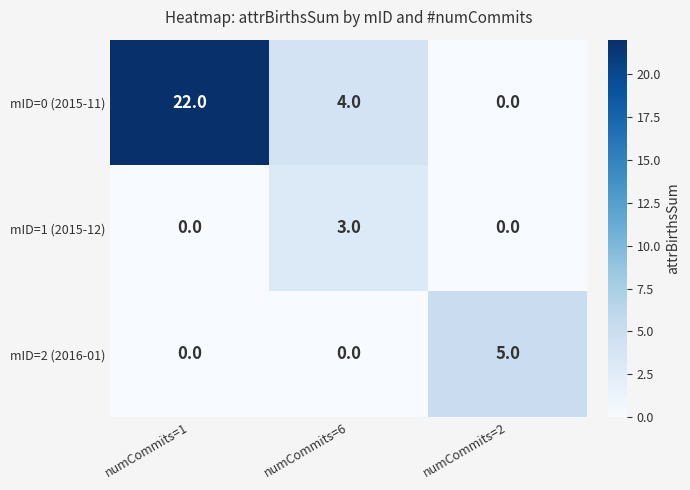

At which category is the sum across all series the highest?

numCommits=1